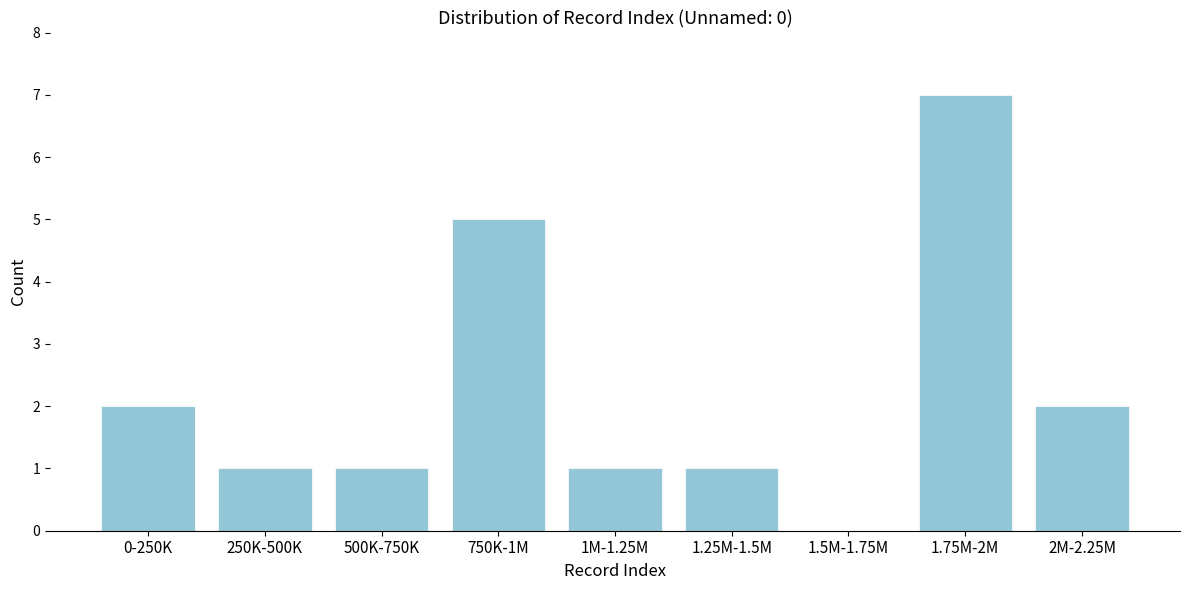

Reading left to right, what are all the values shown in this chart?

0-250K=2	250K-500K=1	500K-750K=1	750K-1M=5	1M-1.25M=1	1.25M-1.5M=1	1.5M-1.75M=0	1.75M-2M=7	2M-2.25M=2